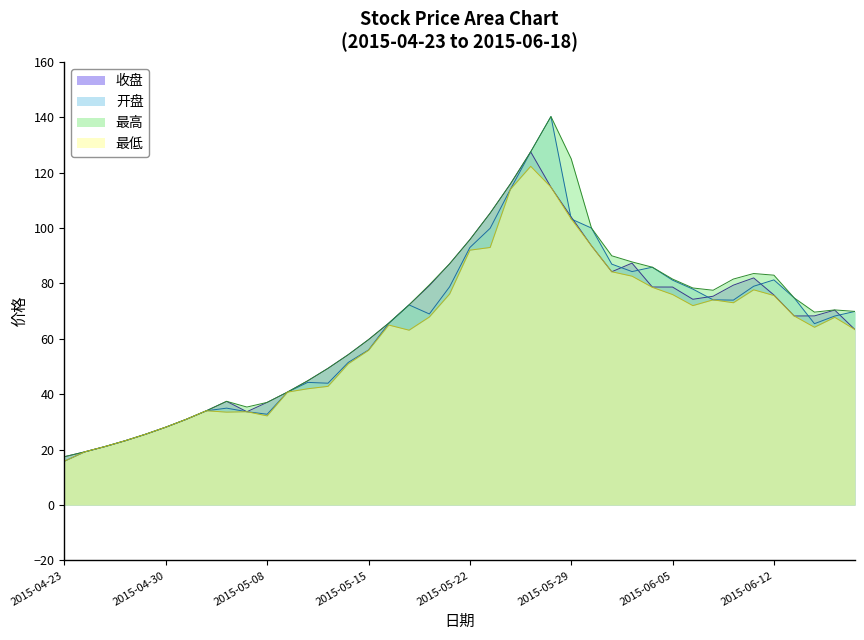

Rank the series at 2015-05-20 from lowest to highest value.

最低, 开盘, 收盘, 最高